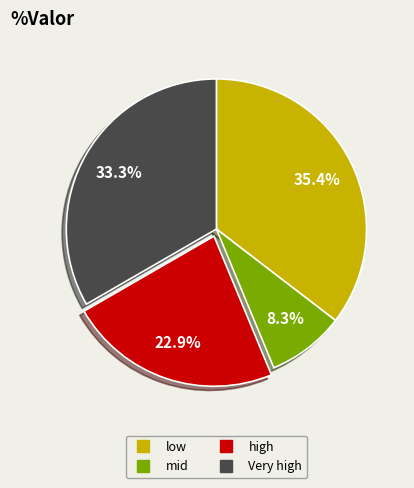

Rank the categories by value from highest to lowest.

low, Very high, high, mid